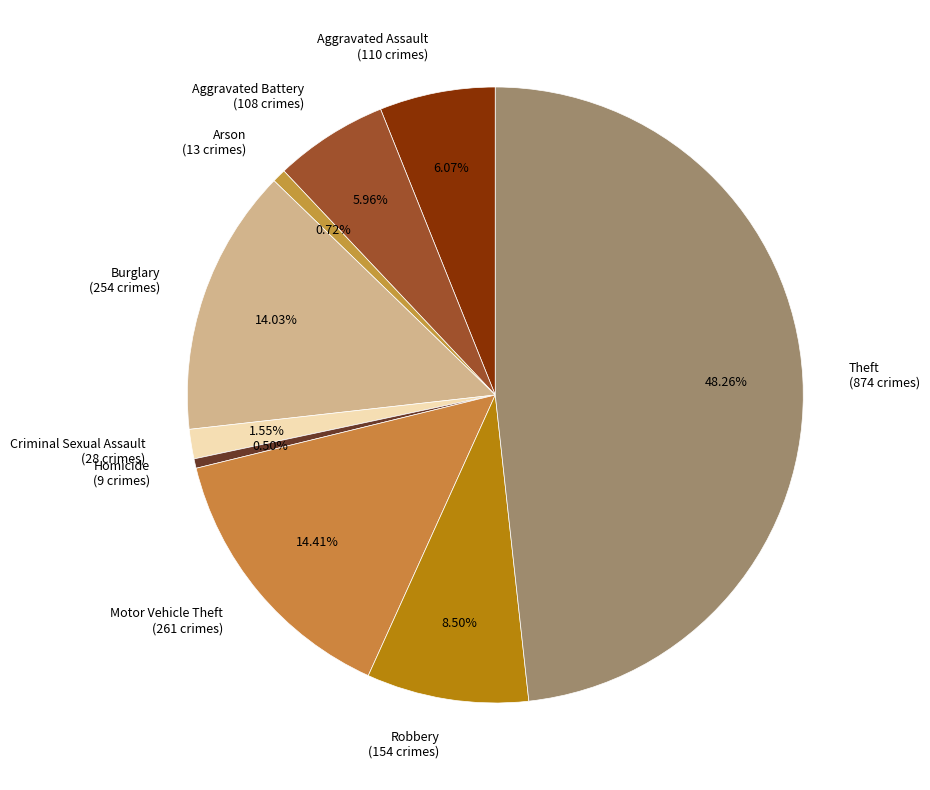

Count the number of slices in the pie.

9